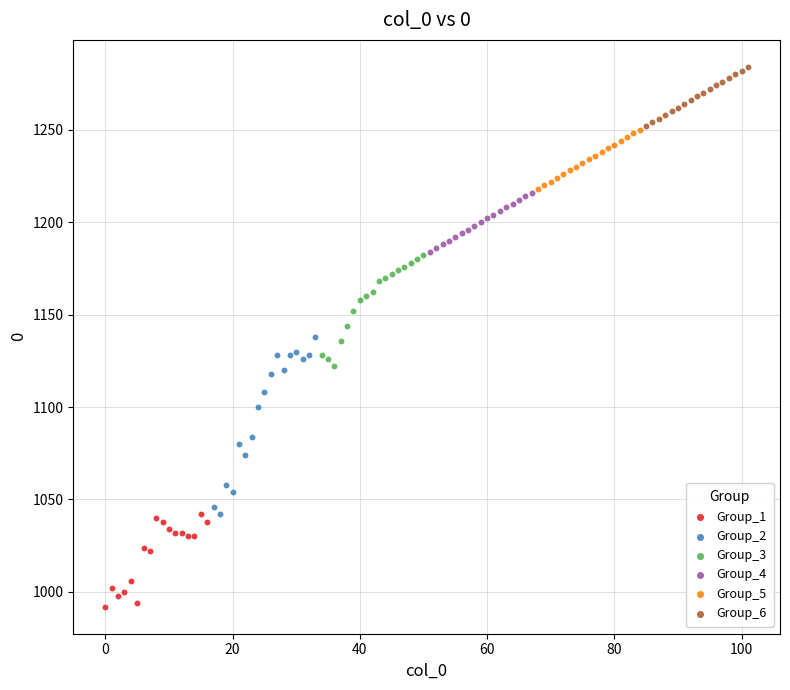

Which series contains the lowest Y value?

Group_1